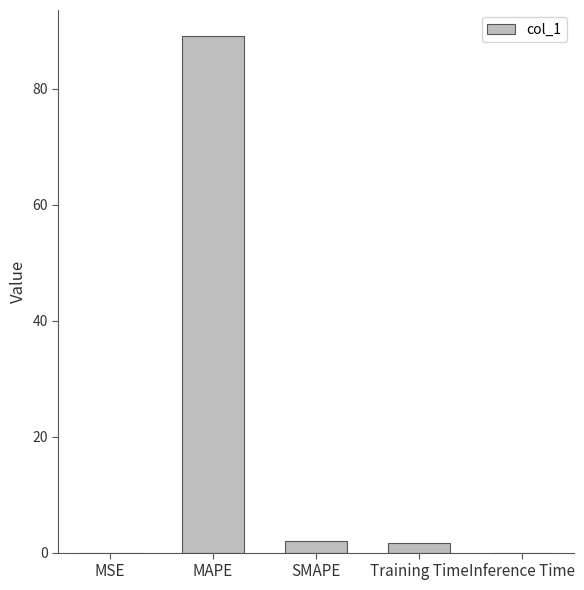

What is the difference between the values at Training Time and MSE?

1.7